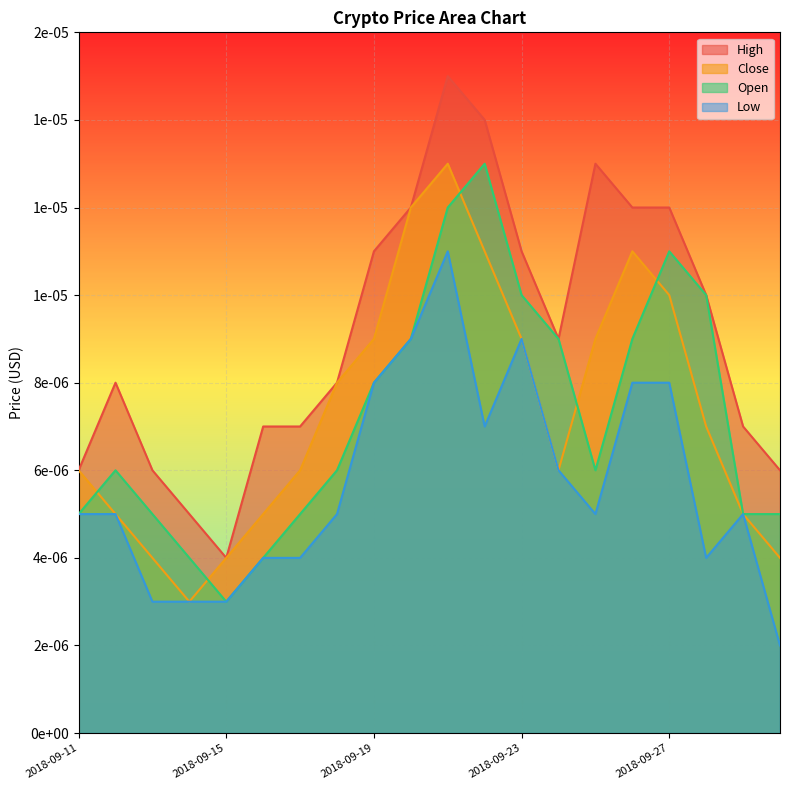

What are all the series names shown in the legend?

High, Close, Open, Low